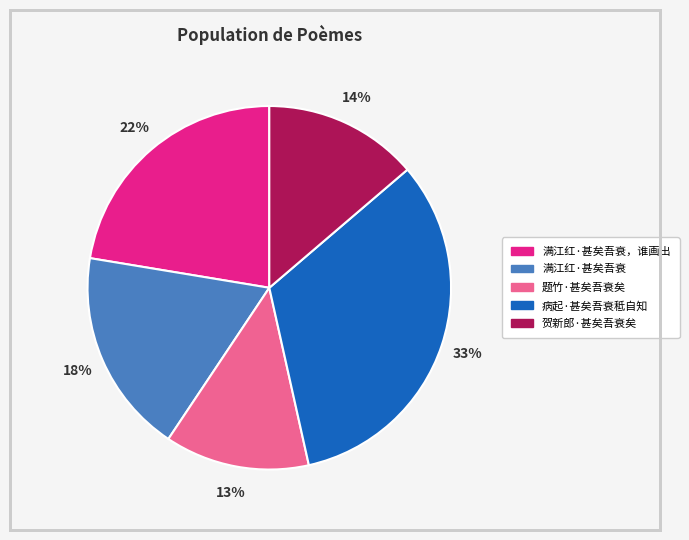

To the nearest percent, what is the average slice percentage?

20%